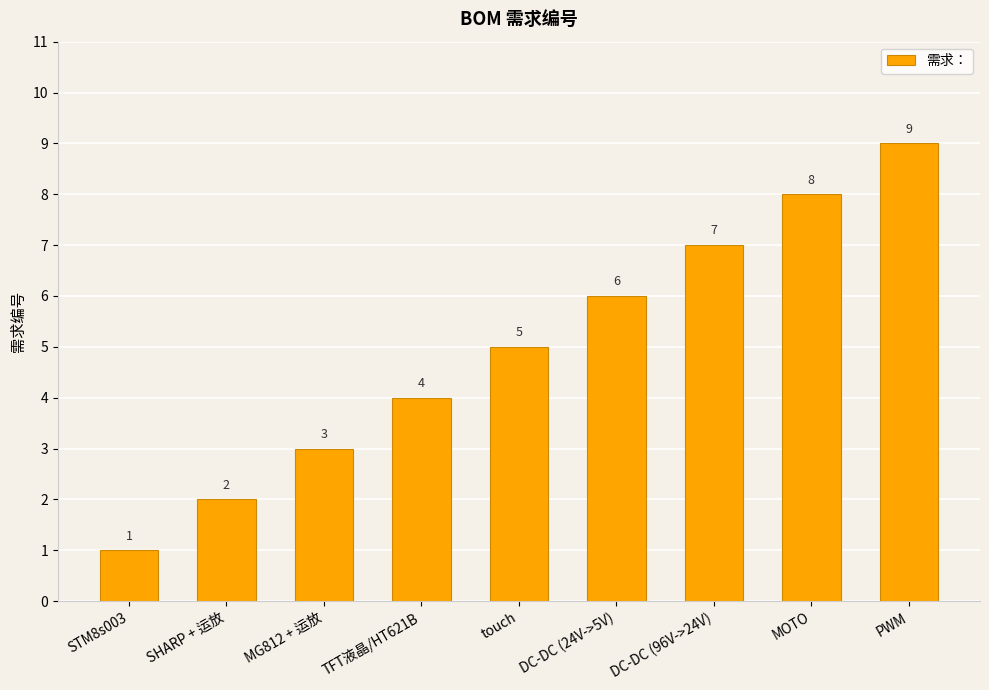

What is the label of the 4th bar from the left?

TFT液晶/HT621B